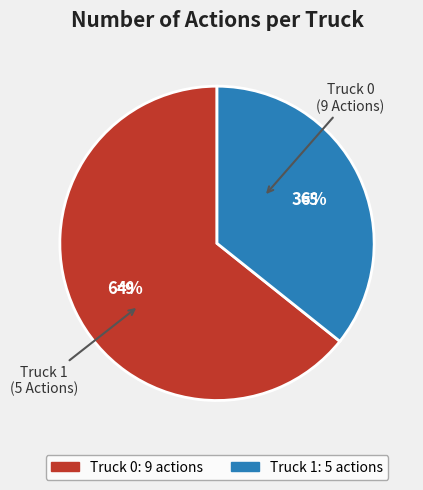

Which slice is the largest?

Truck 0